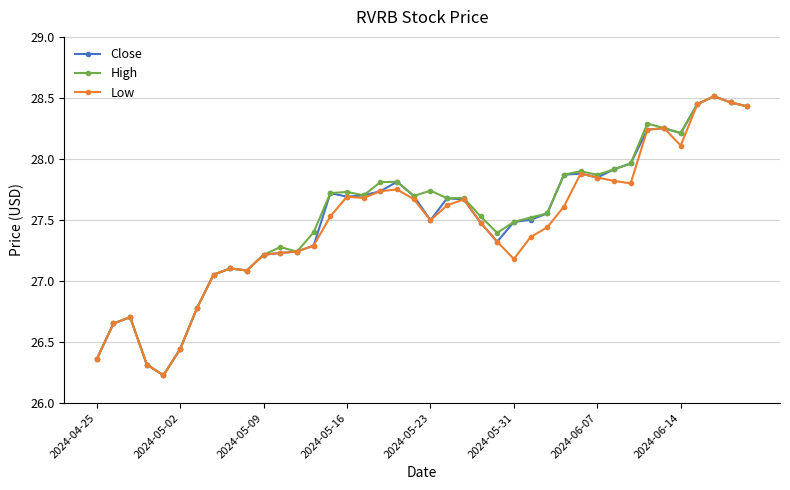

What is the minimum value for High?

26.2